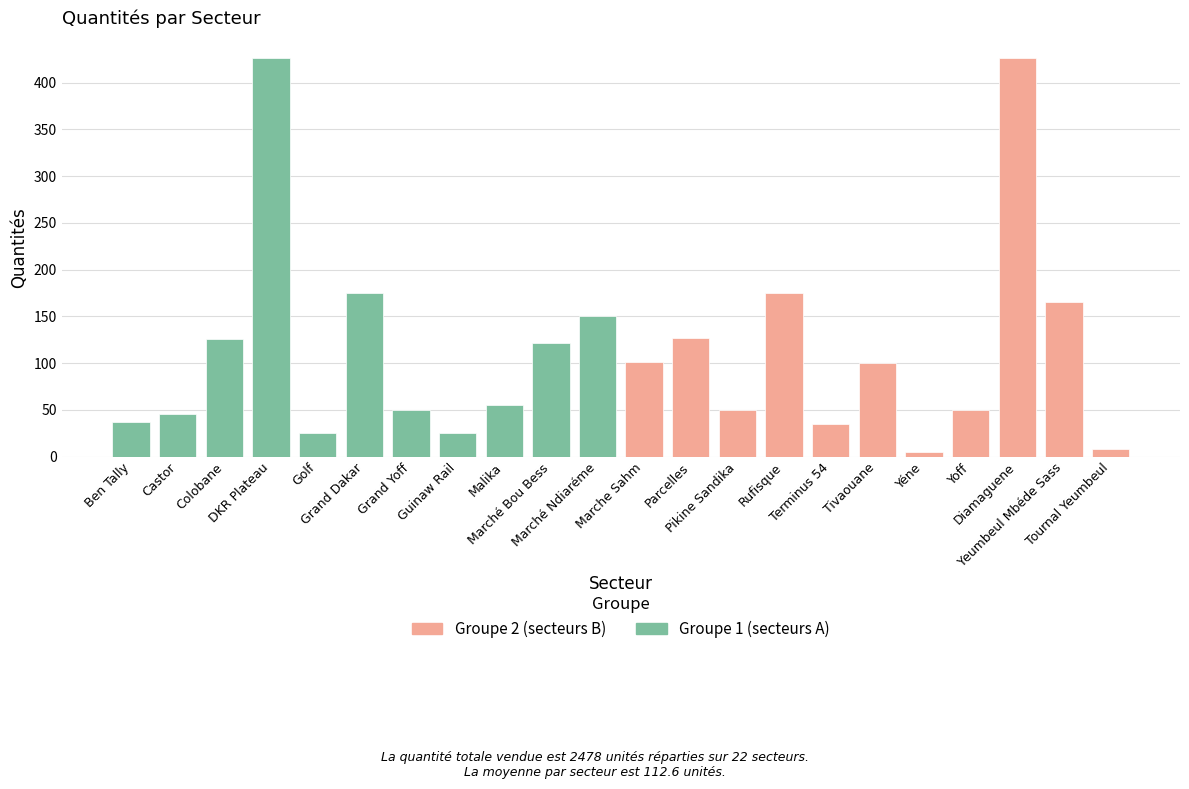

Which has a higher value, Marché Ndiaréme or Ben Tally?

Marché Ndiaréme